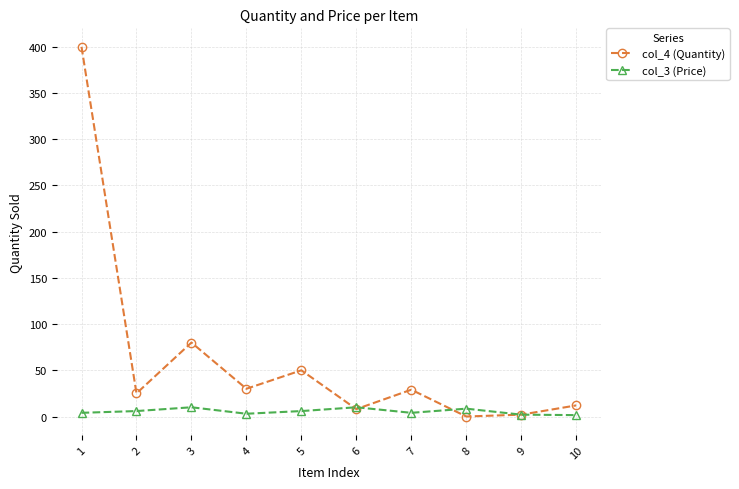

True or false: col_3 (Price) and col_4 (Quantity) cross at least once.

True